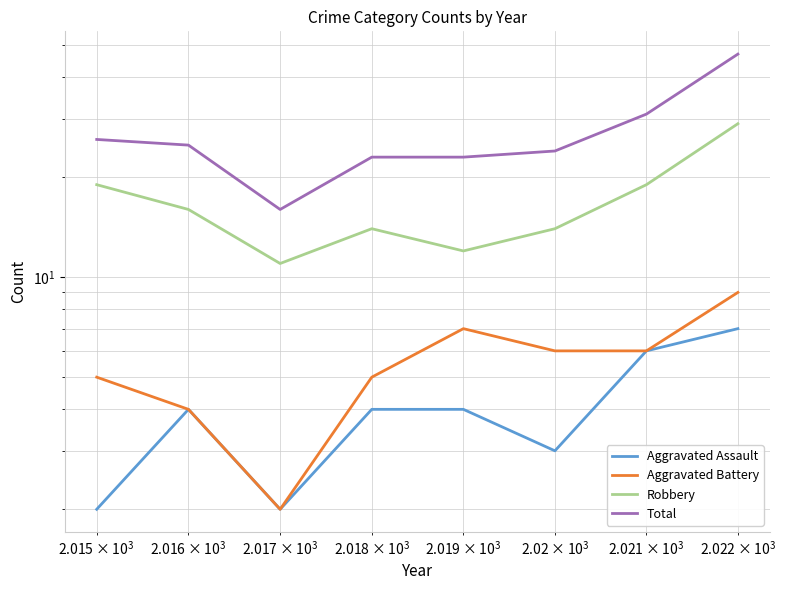

True or false: Aggravated Assault and Total intersect in this chart.

False